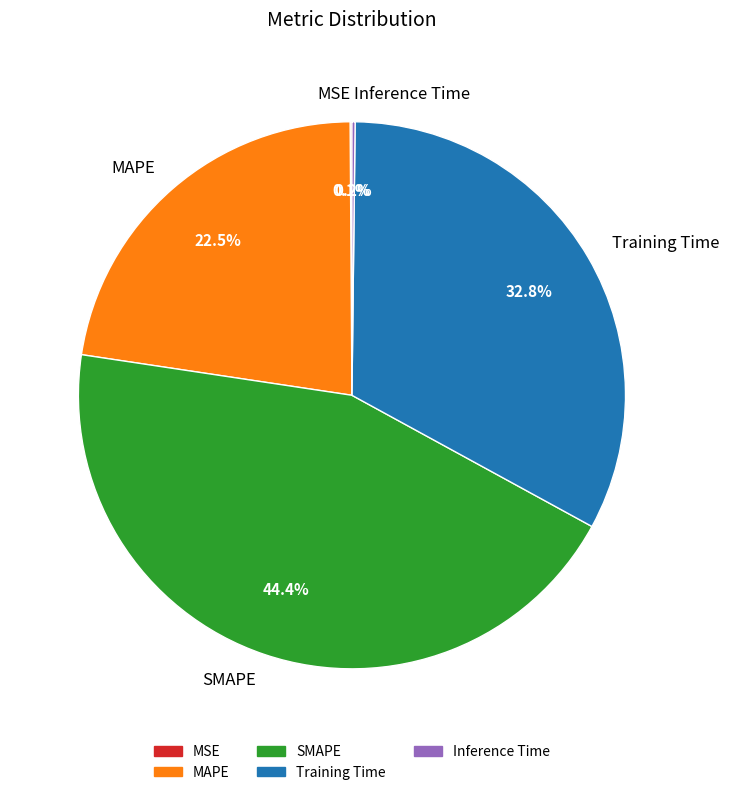

Which category has the biggest portion of the pie?

SMAPE